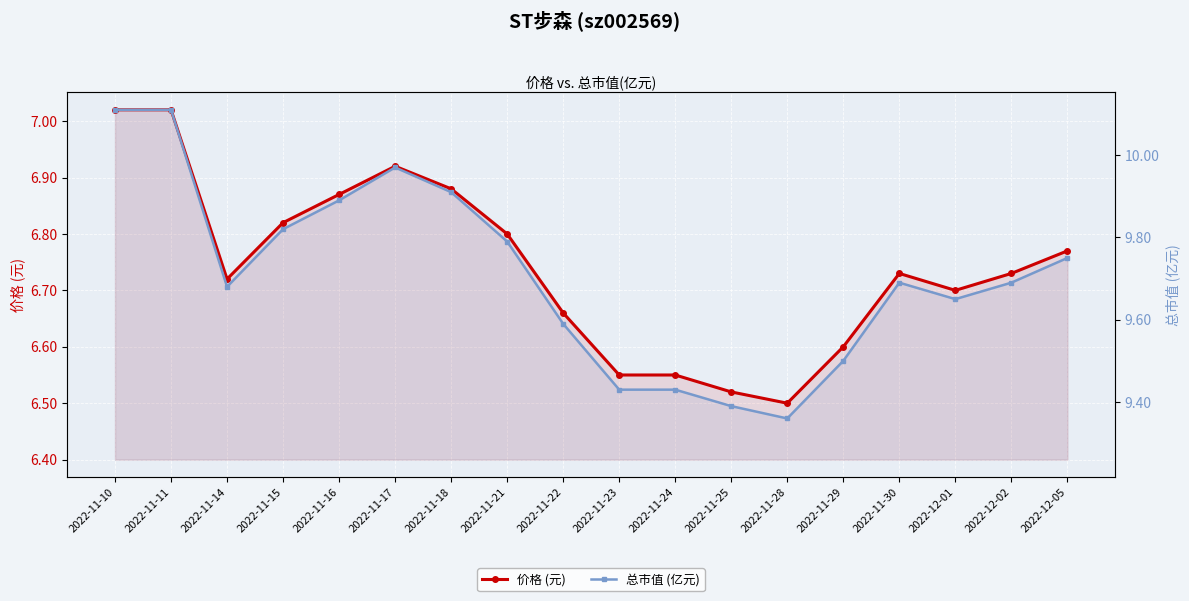

What is the label of the 4th point from the left?

2022-11-15